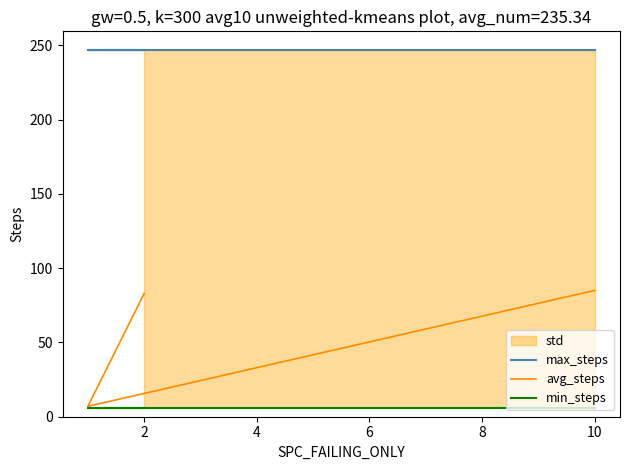

Which series changed the most between 2 and 10?

avg_steps